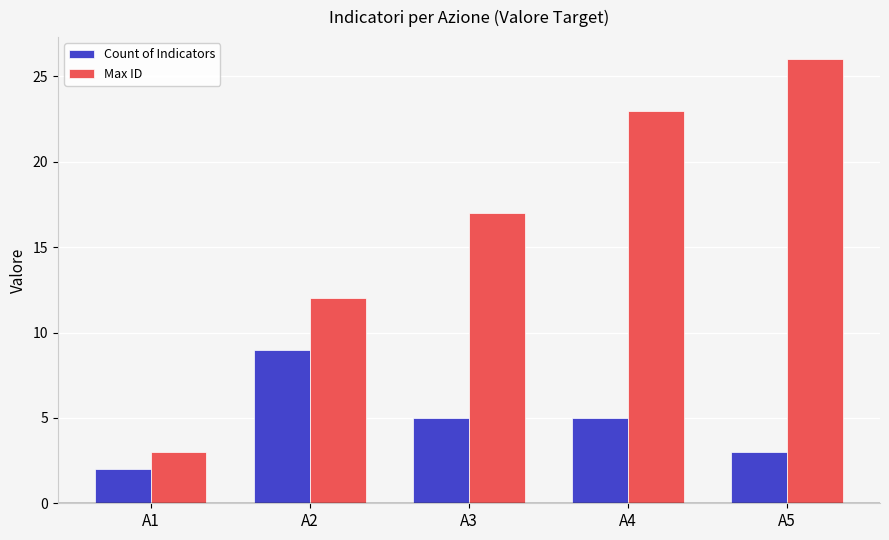

List the series in order of their overall mean, highest first.

Max ID, Count of Indicators